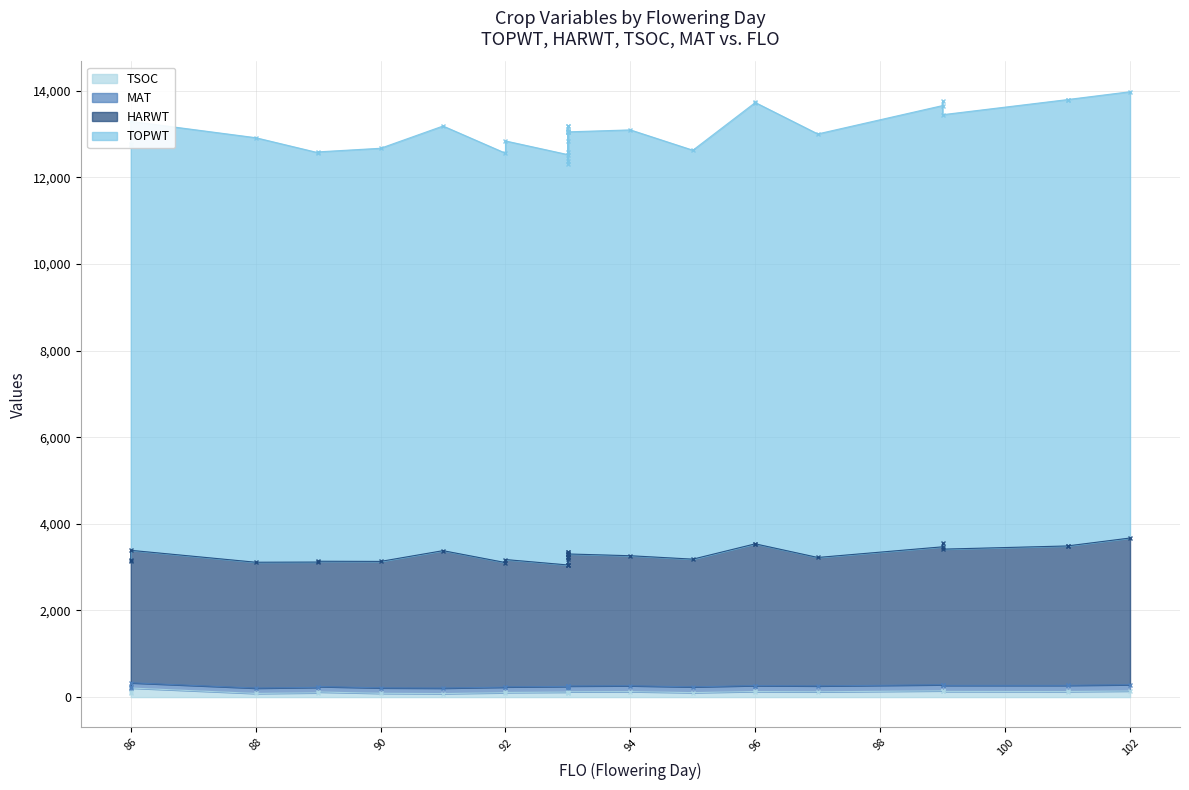

True or false: TOPWT and HARWT intersect in this chart.

False